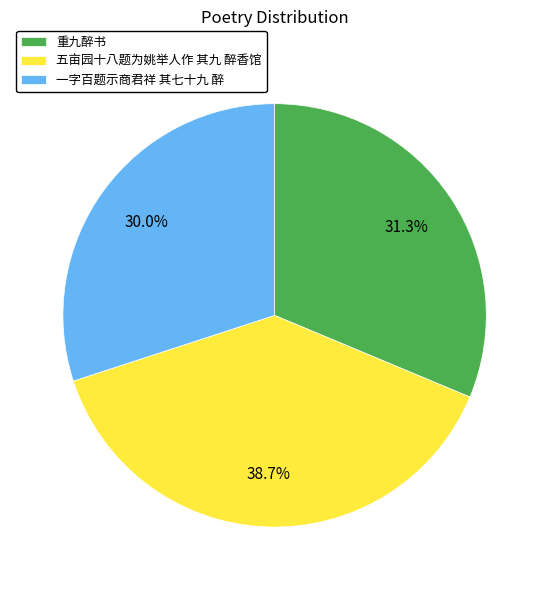

Which slice is the smallest?

一字百题示商君祥 其七十九 醉